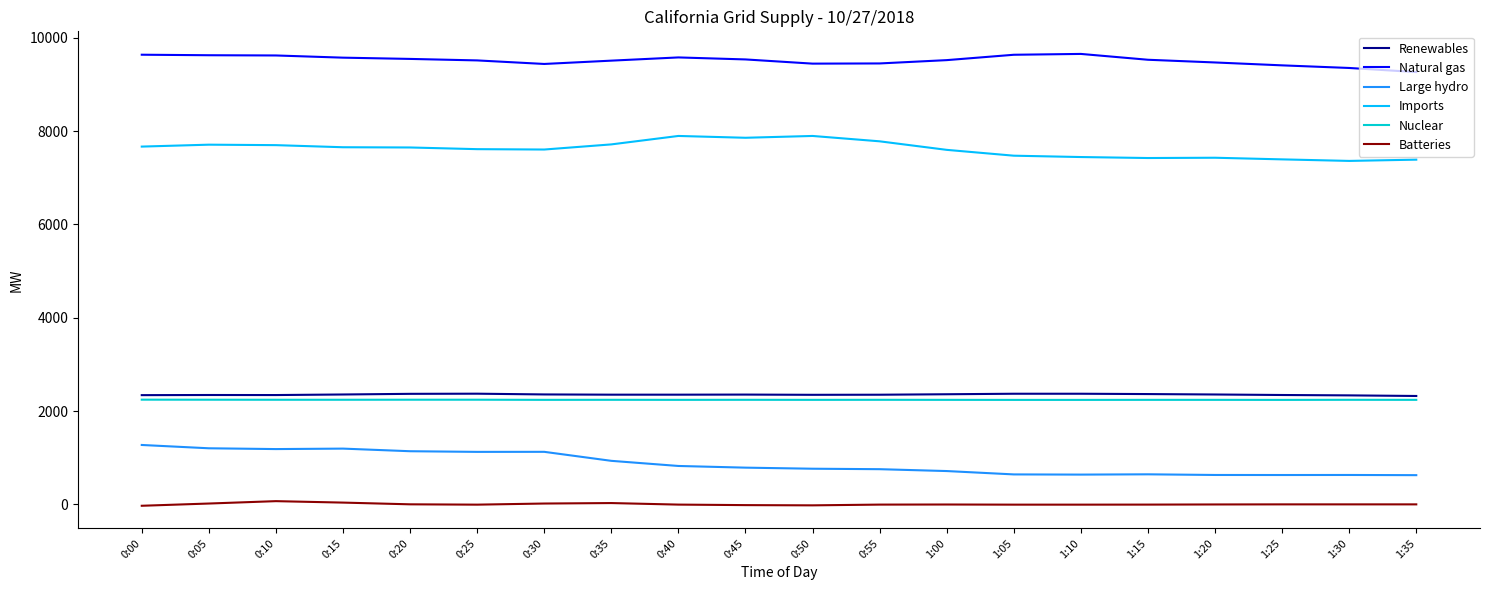

What position from the right is 1:35?

1